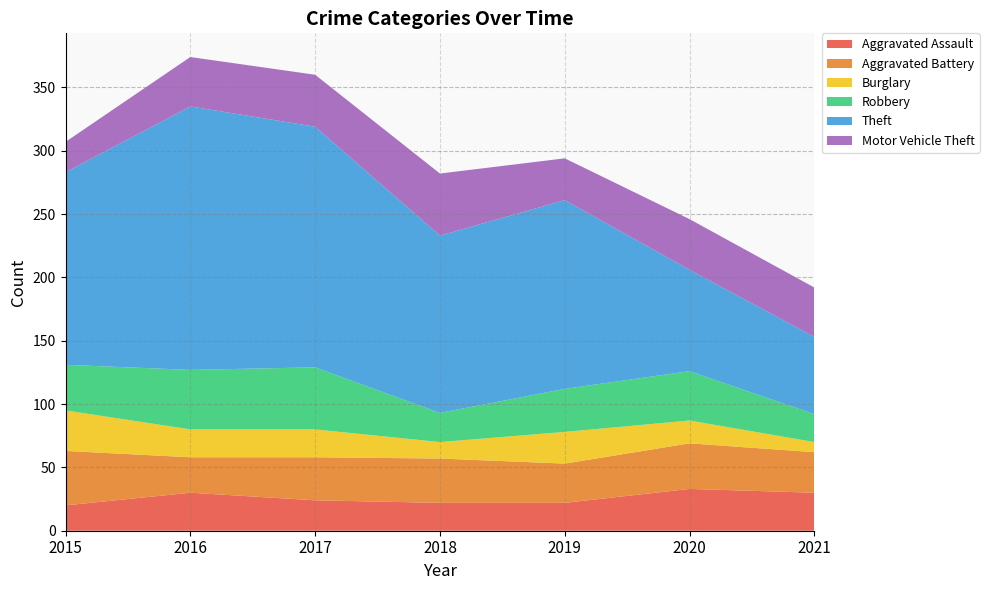

Reading left to right, extract all data points from this chart.

Aggravated Assault: 2015=20	2016=30	2017=24	2018=22	2019=22	2020=33	2021=30
Aggravated Battery: 2015=43	2016=28	2017=34	2018=35	2019=31	2020=36	2021=32
Burglary: 2015=32	2016=22	2017=22	2018=13	2019=25	2020=18	2021=8
Robbery: 2015=36	2016=47	2017=49	2018=23	2019=34	2020=39	2021=22
Theft: 2015=152	2016=208	2017=190	2018=140	2019=149	2020=80	2021=61
Motor Vehicle Theft: 2015=24	2016=39	2017=41	2018=49	2019=33	2020=40	2021=39